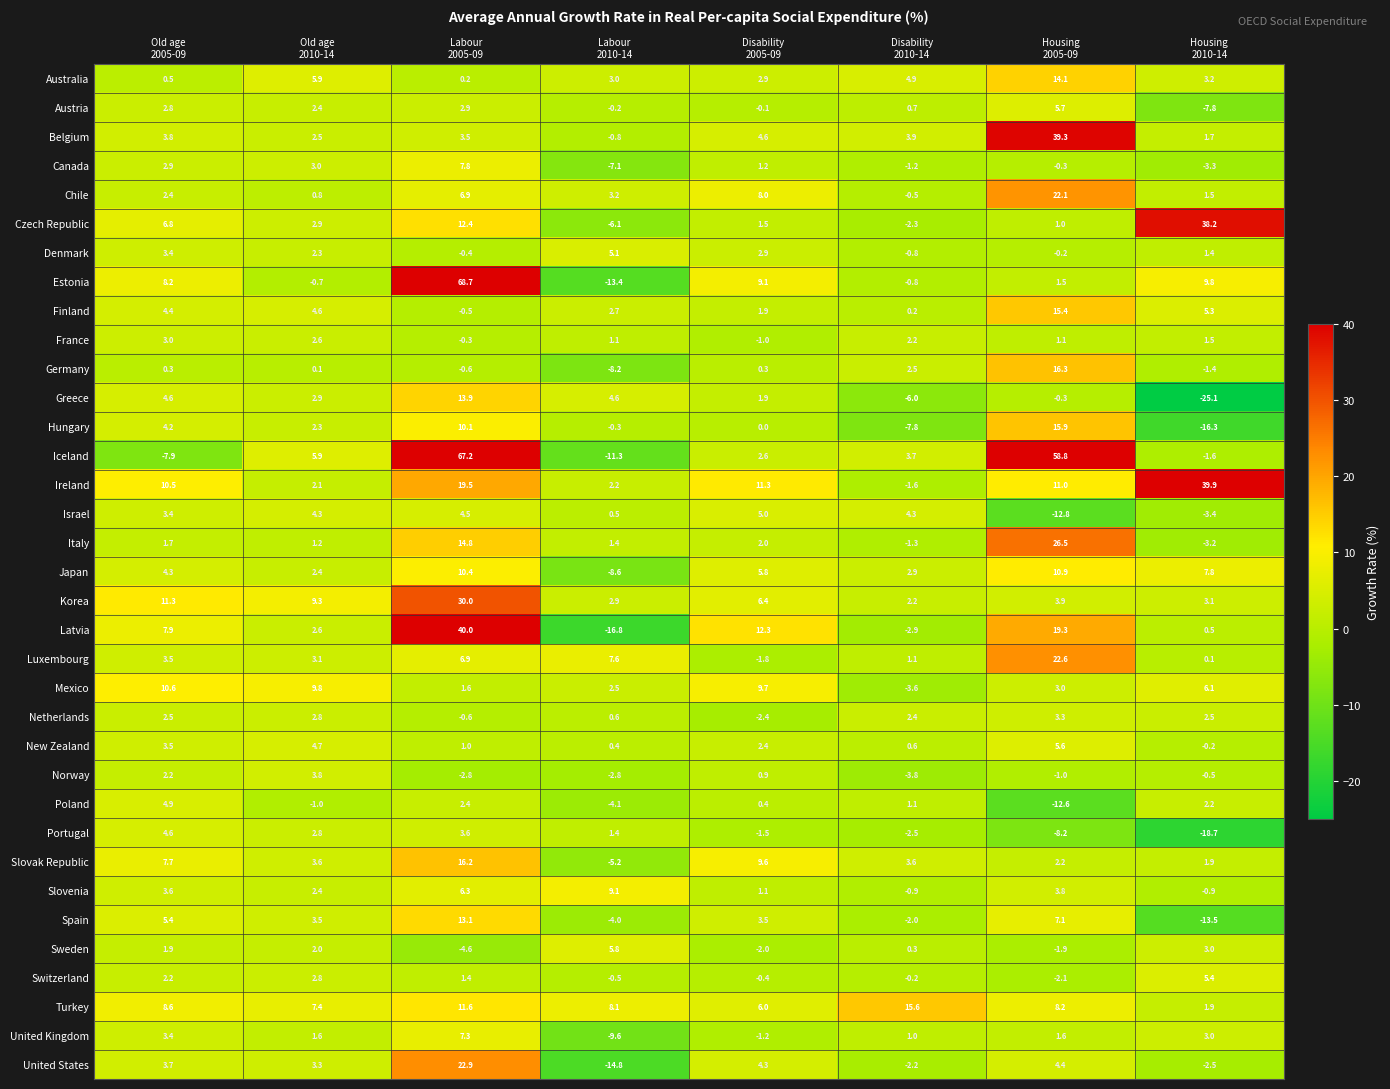

What is the difference between the second highest and minimum values in the France series?

3.6